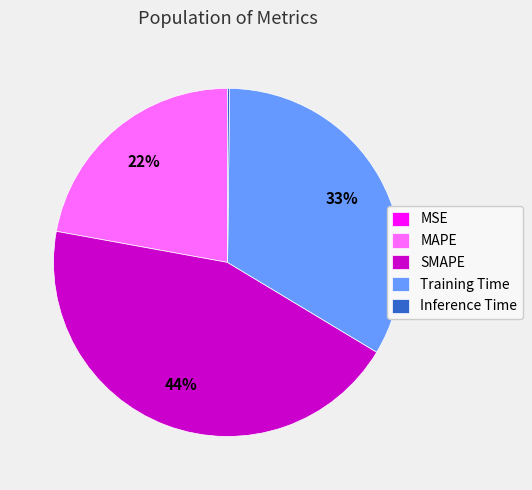

True or false: MAPE accounts for 9% of the total.

False